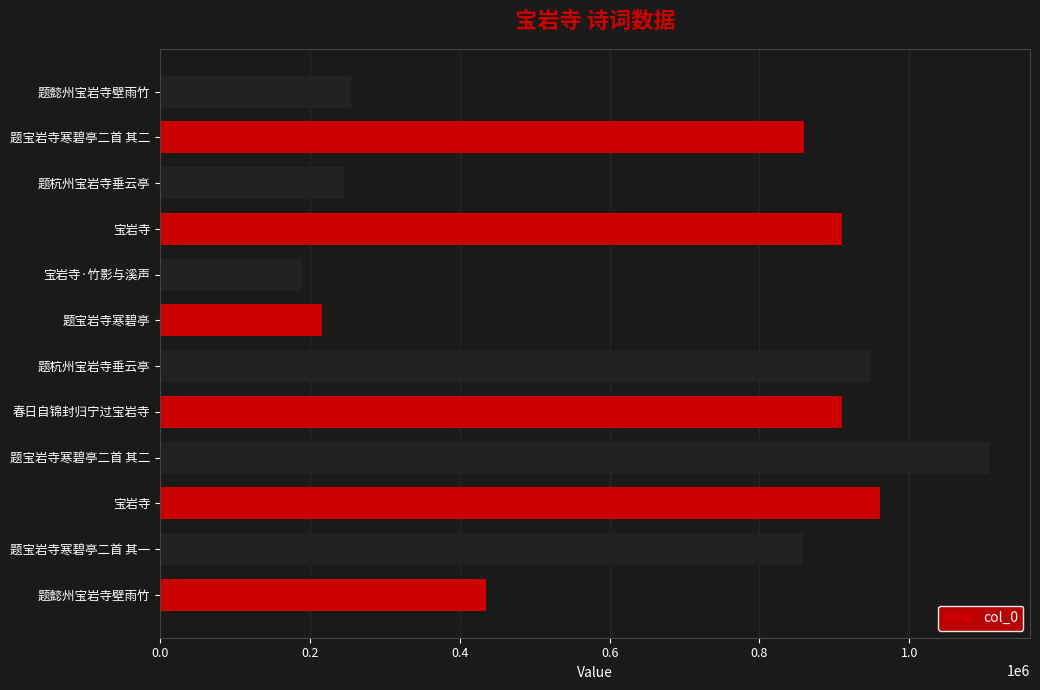

How many data points does each series have?

12